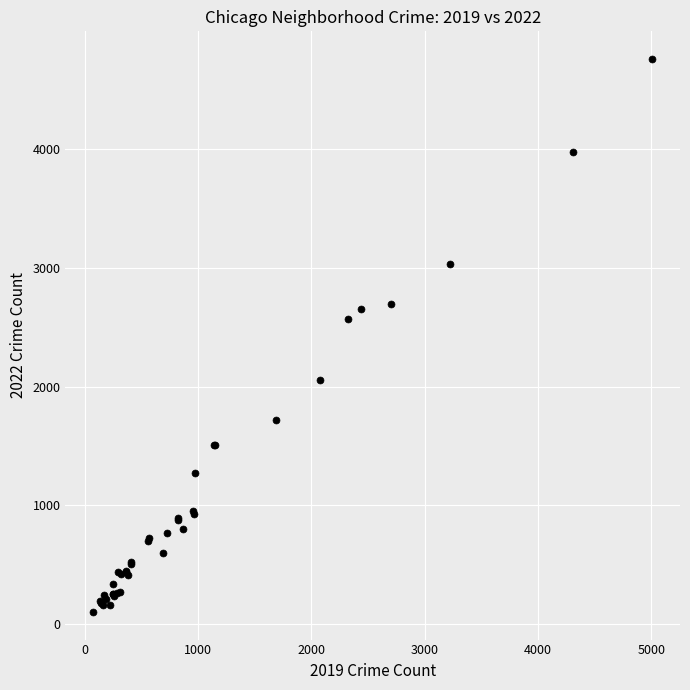

What Y value in the scatter plot is closest to 2431?

2566